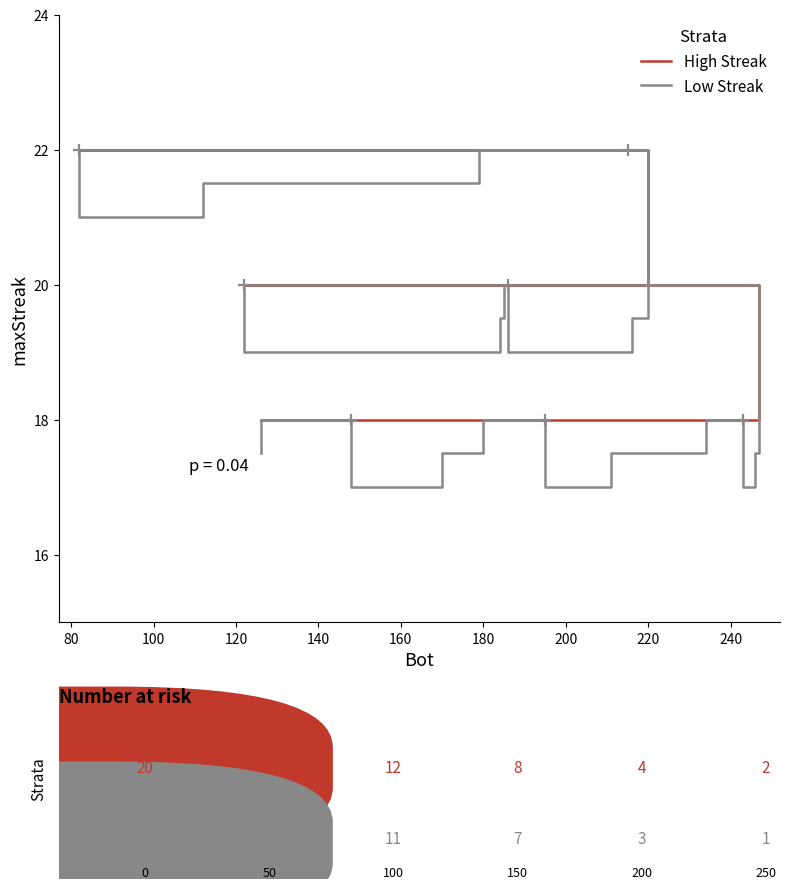

True or false: Low Streak and High Streak cross at least once.

False